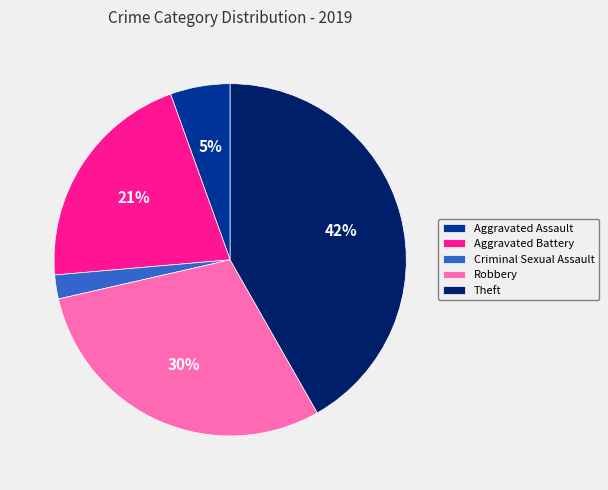

To the nearest percent, what is the difference between the largest and smallest slice percentages?

40%